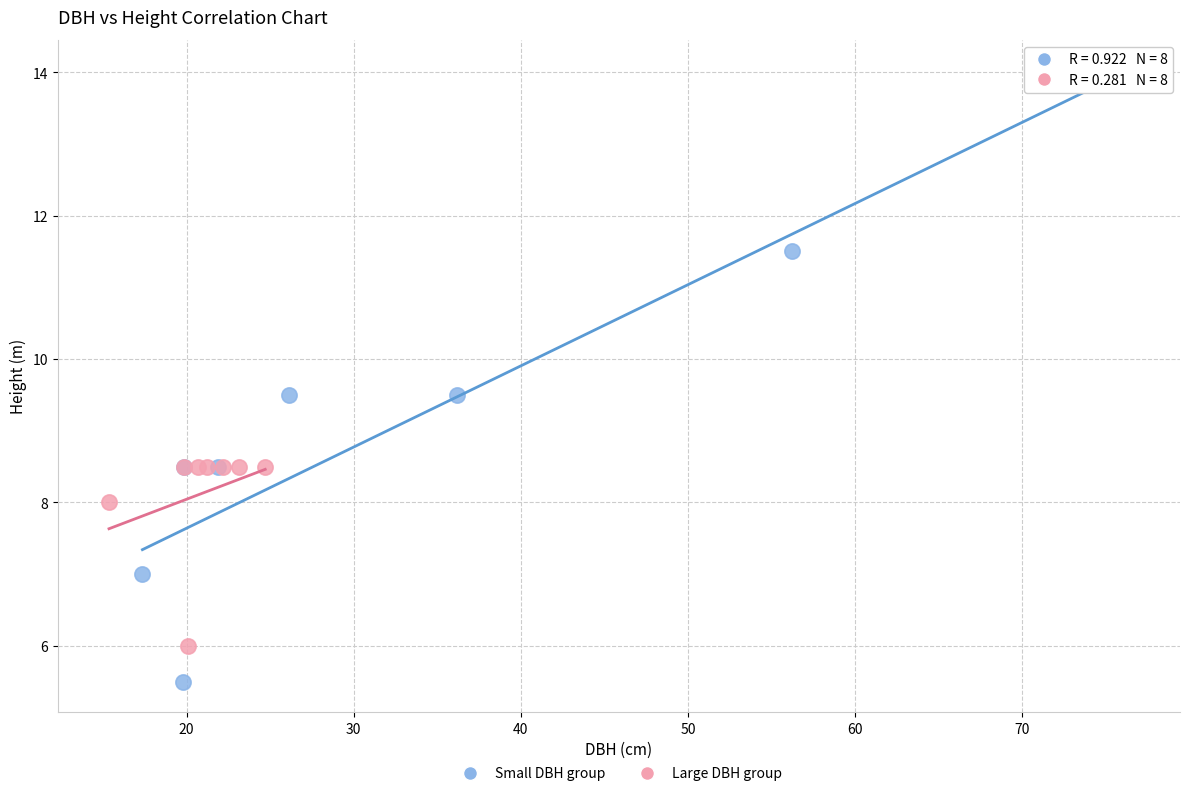

Which series contains the lowest Y value?

Small DBH group